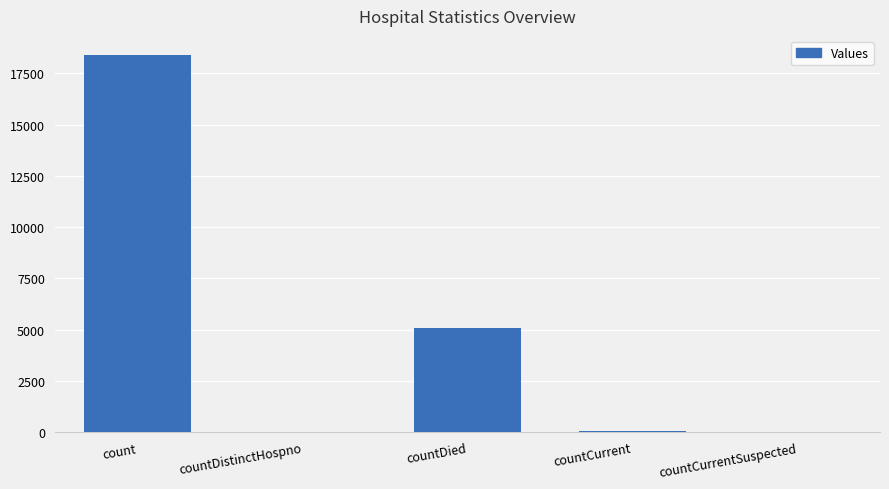

Count the number of data series in this chart.

1